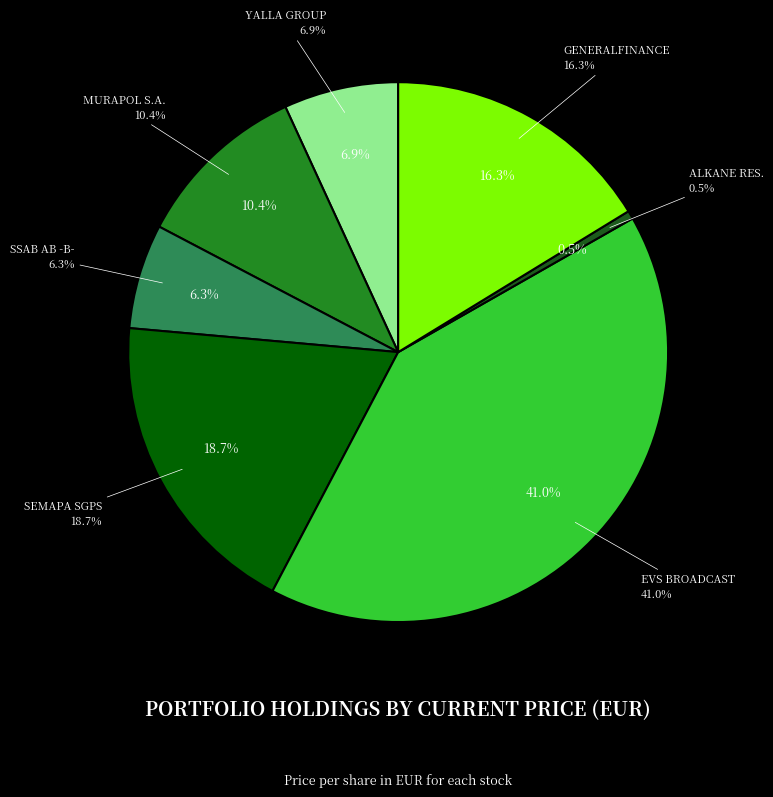

How many slices are in this pie chart?

7